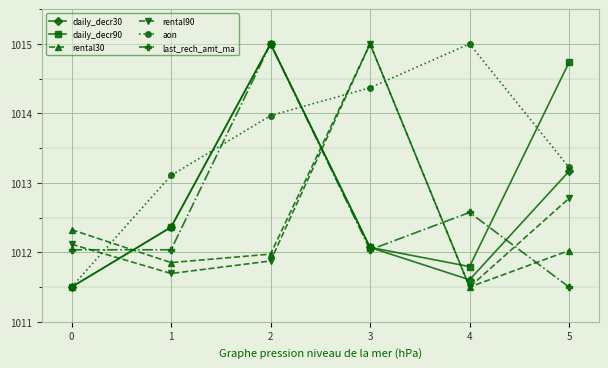

How many interior local valleys does the rental30 series have?

2